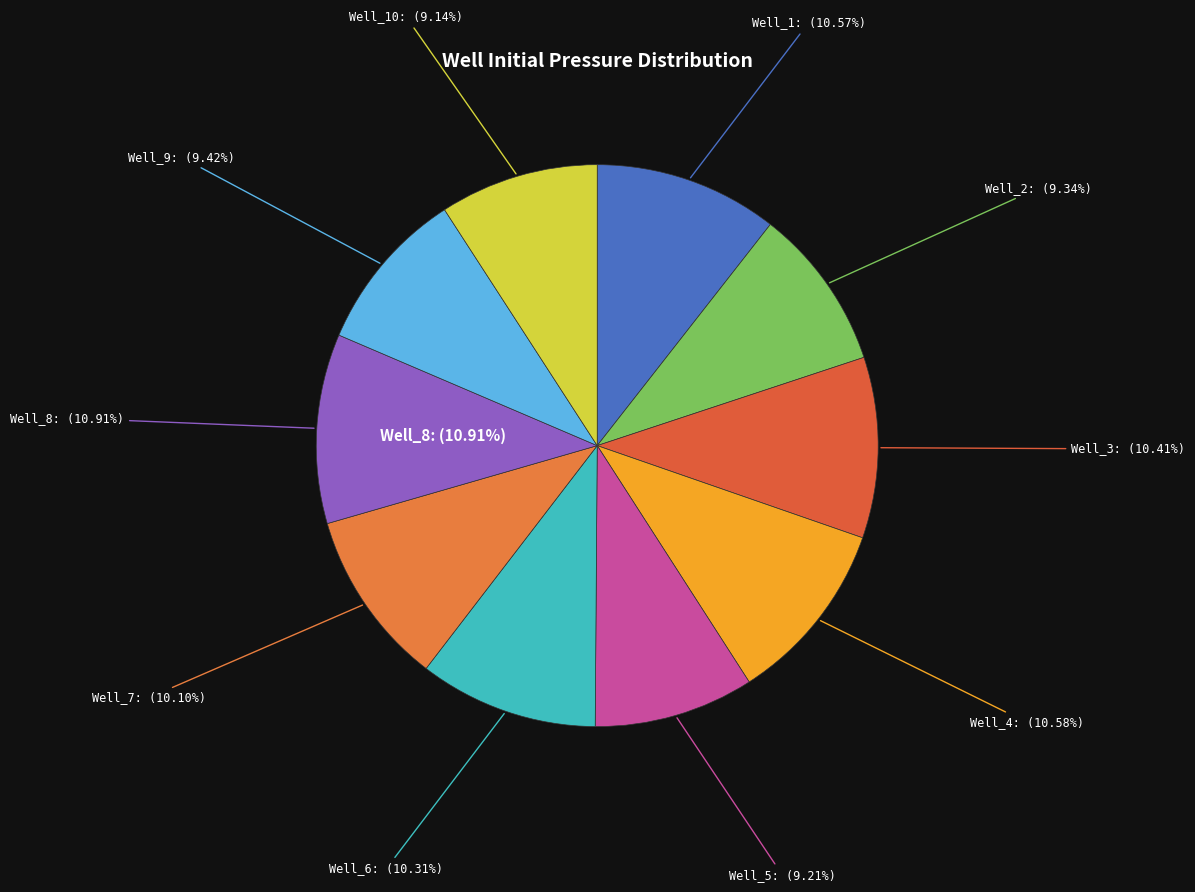

To the nearest percent, what is the combined percentage of Well_7 and Well_10?

19%